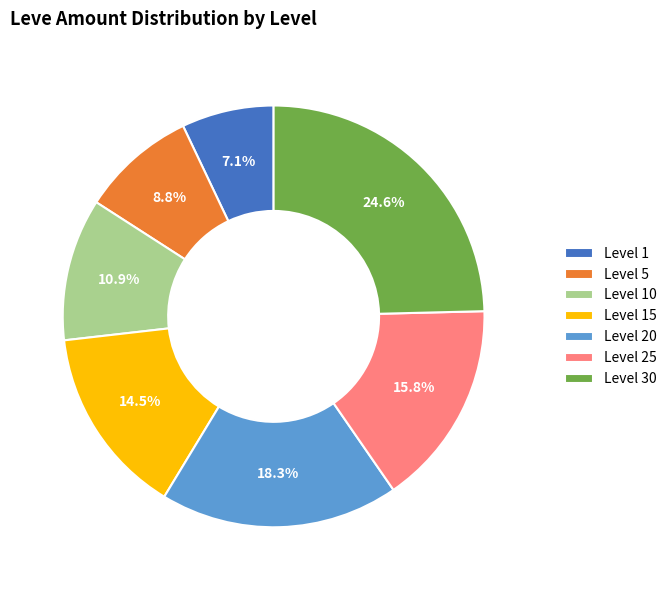

What is the largest slice in the pie chart?

Level 30